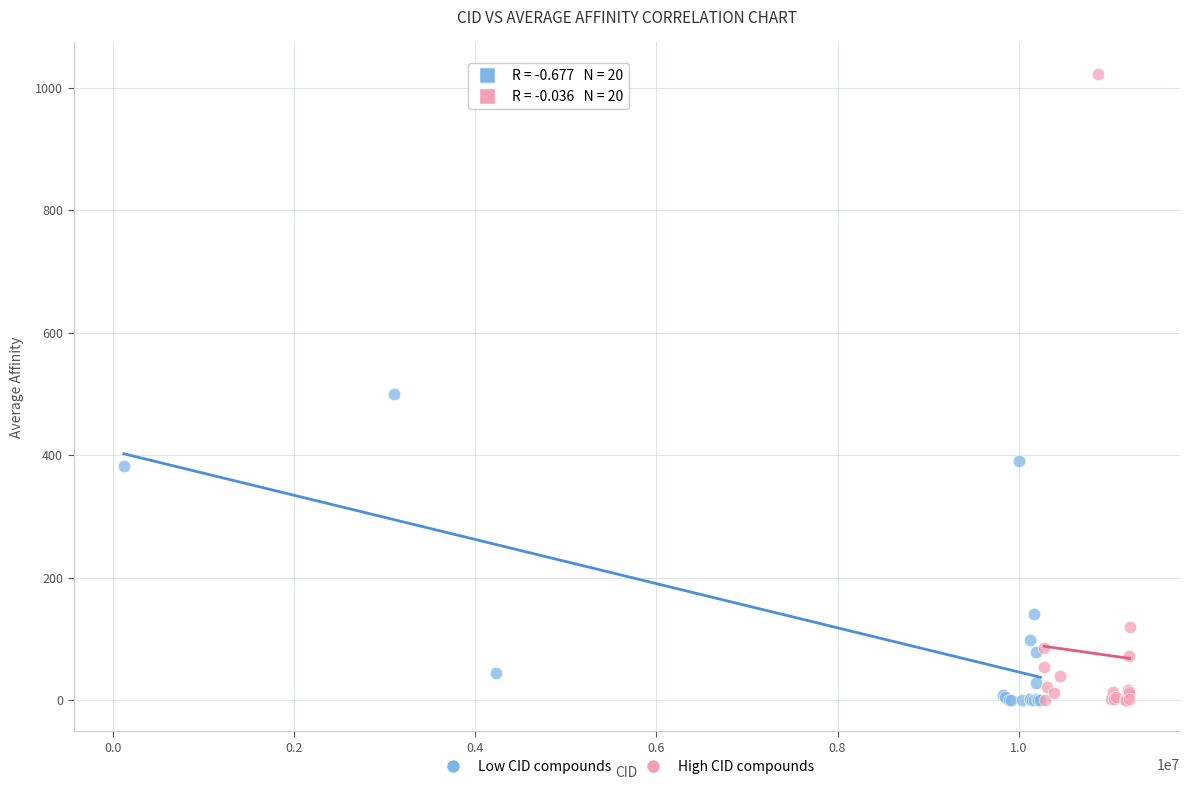

Which series contains the highest Y value?

High CID compounds